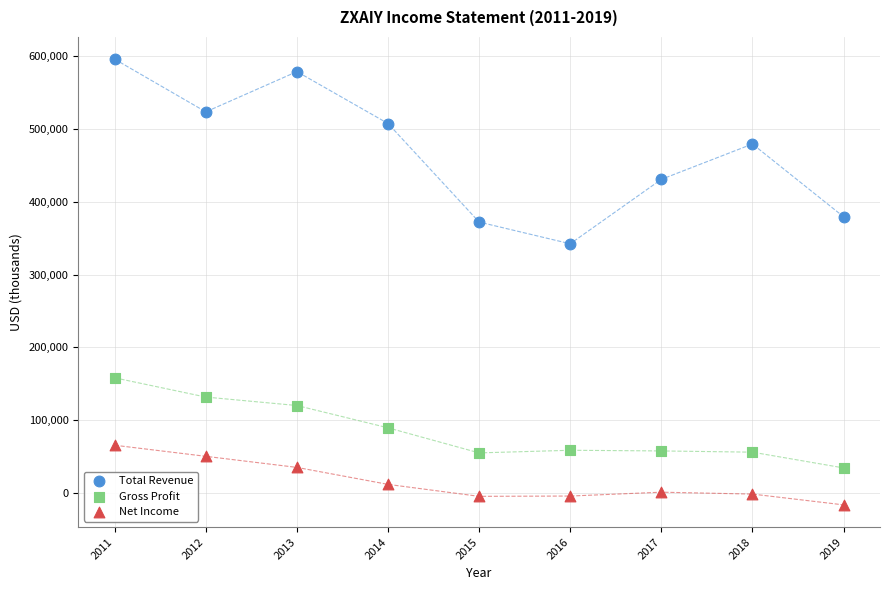

Which series reaches the minimum Y coordinate?

Net Income